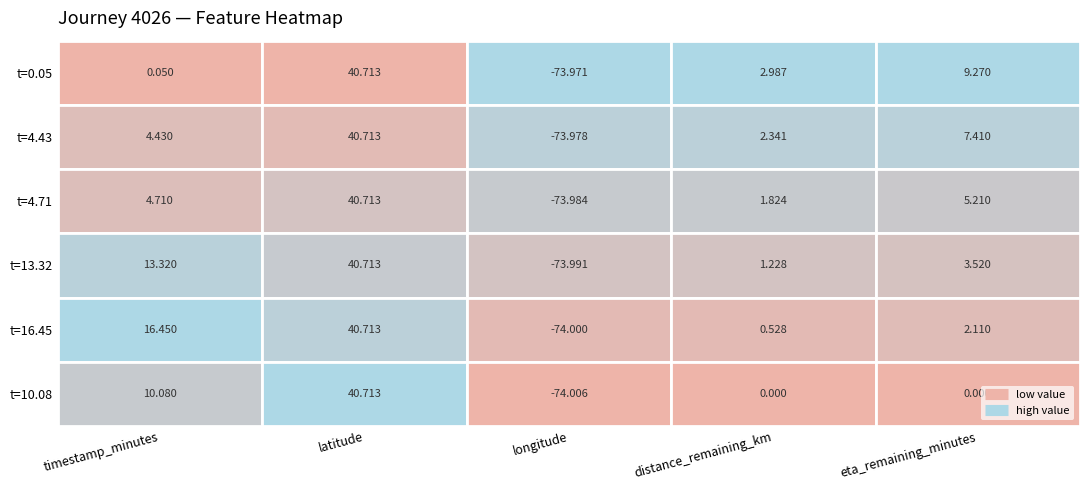

Which category has the highest value in the eta_remaining_minutes series?

timestamp_minutes